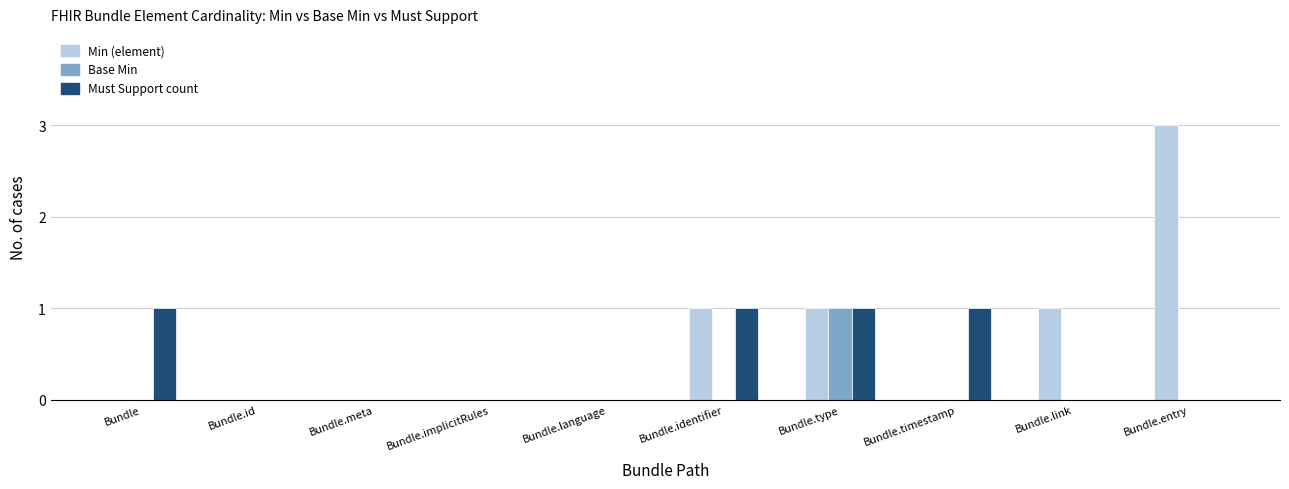

Is it true that Must Support count equals 0 at Bundle.implicitRules?

True